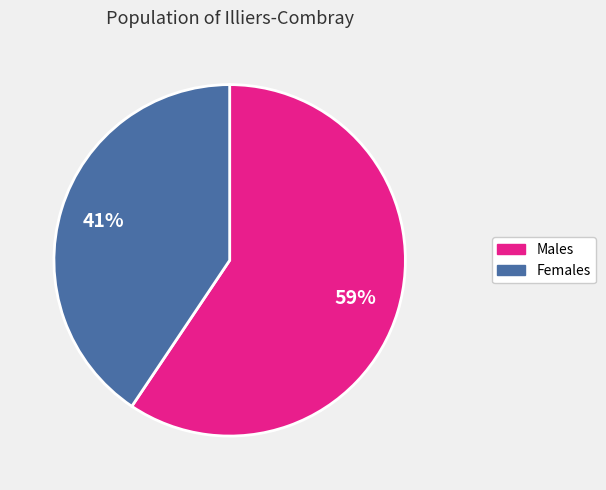

Count the number of slices in the pie.

2